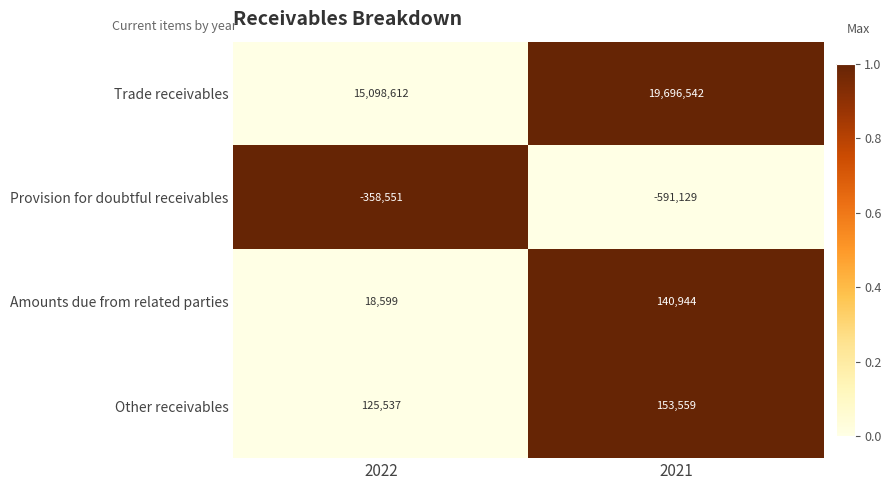

Rank the categories by Provision for doubtful receivables value from highest to lowest.

2022, 2021